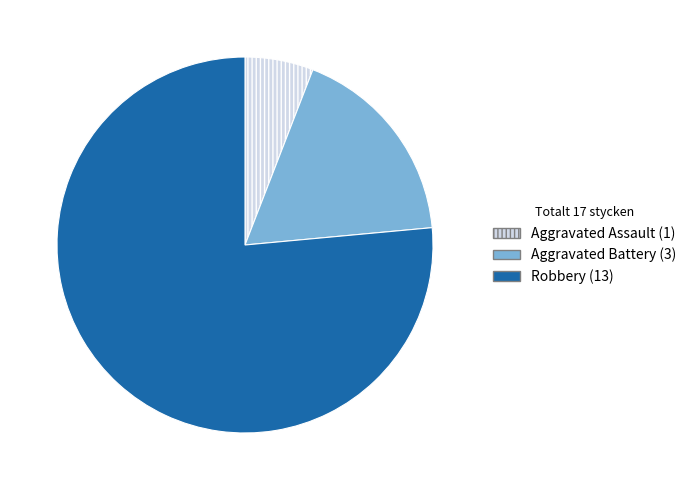

True or false: Aggravated Battery accounts for 18% of the total.

True